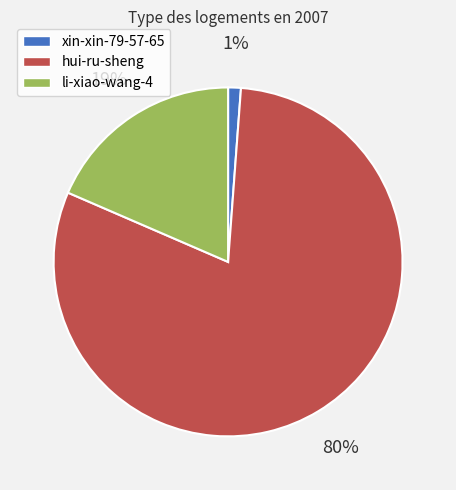

Which slice is the largest?

hui-ru-sheng